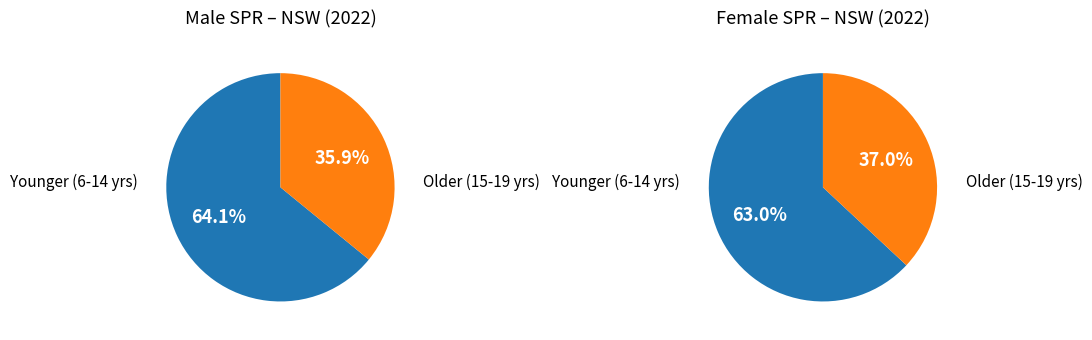

Is 7 years the majority of the pie?

No